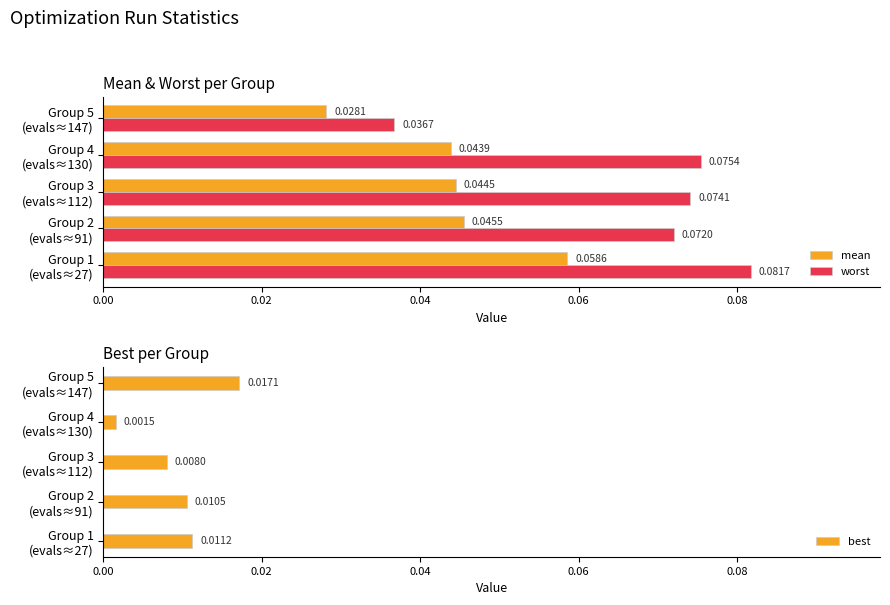

Does the chart contain any negative values?

No